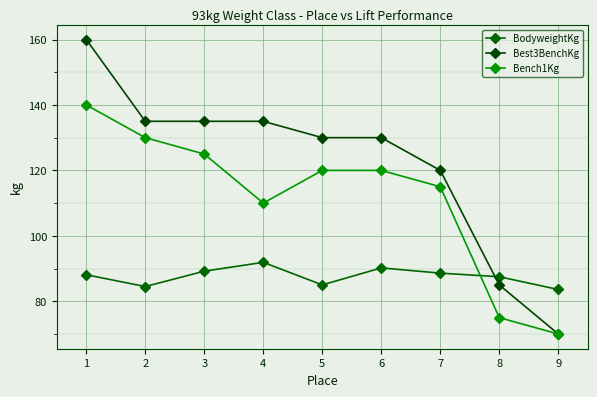

Which series has the widest spread of values?

Best3BenchKg